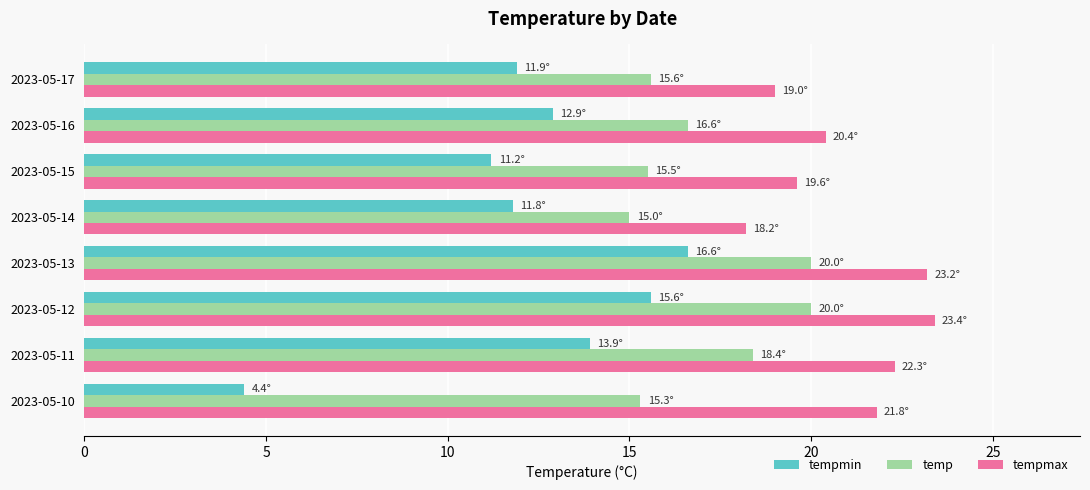

What is the spread (max minus min) of values at 2023-05-11?

8.4